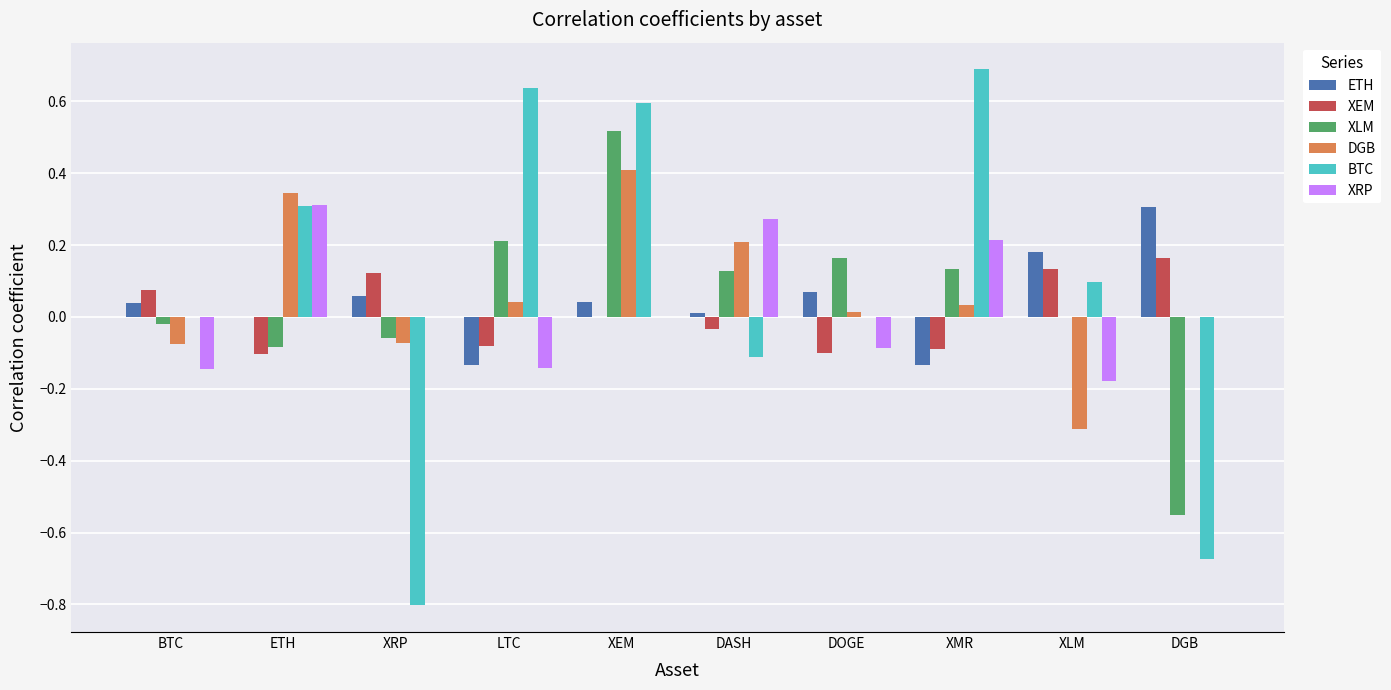

True or false: BTC has a value of 0.0 at DOGE.

True